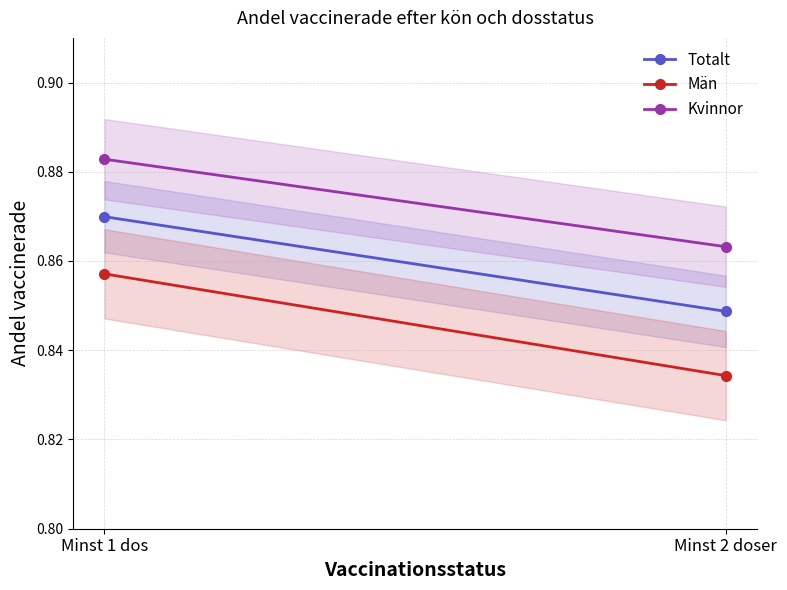

Reading left to right, transcribe all the data shown in this chart.

Totalt: 0.9	0.8
Män: 0.9	0.8
Kvinnor: 0.9	0.9